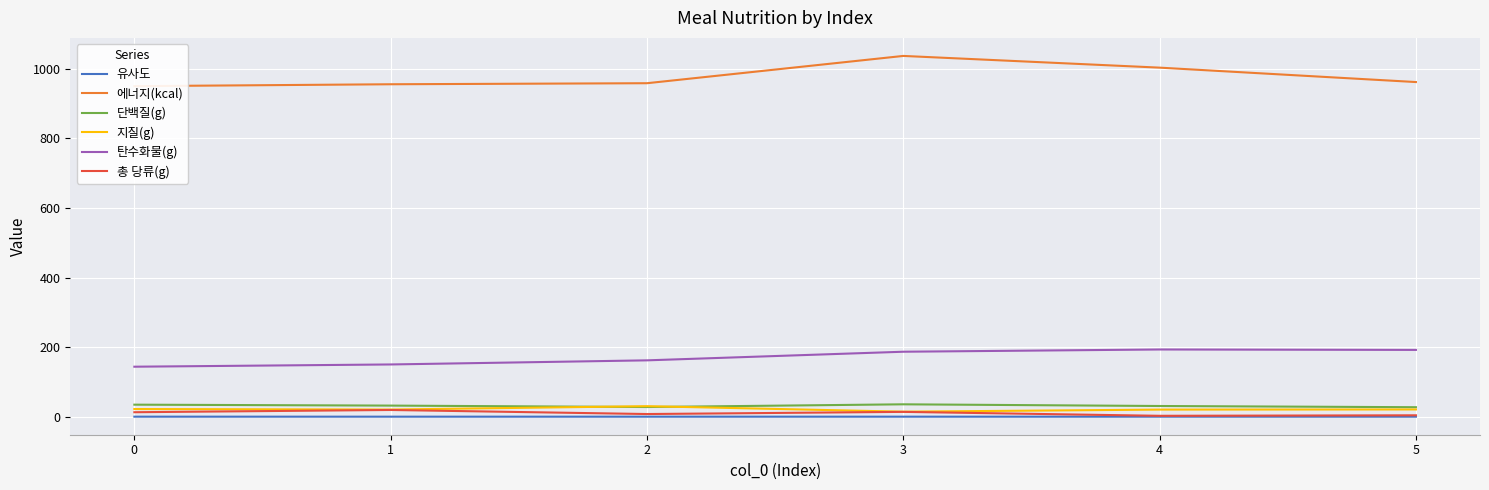

Does the chart display data point markers on the line(s)?

No